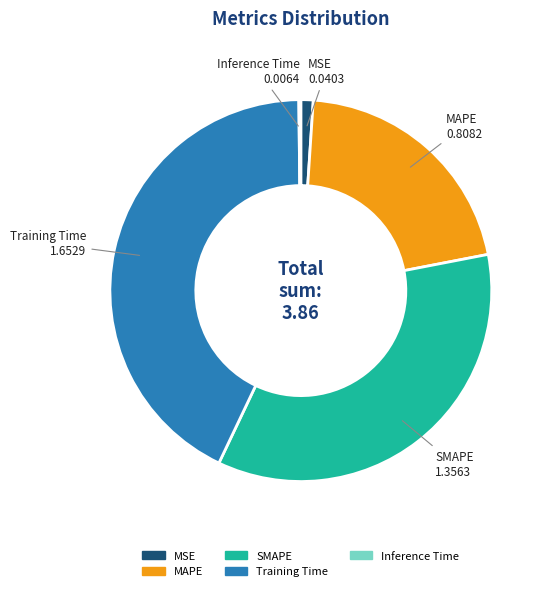

Approximately how many times larger is the value at MAPE compared to Training Time?

0.5